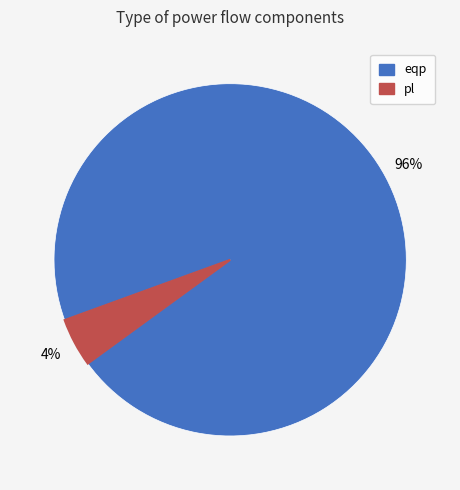

What is the largest slice in the pie chart?

eqp